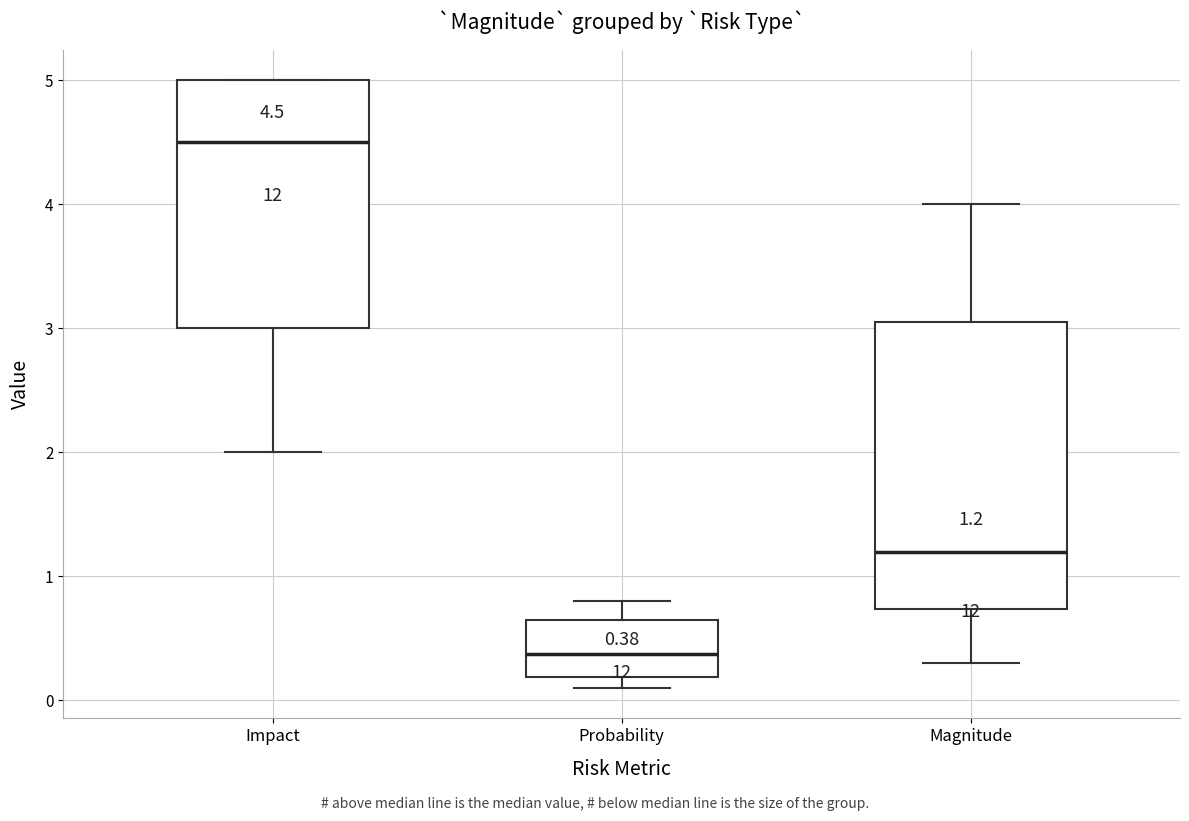

Which box's median line is the highest?

Impact